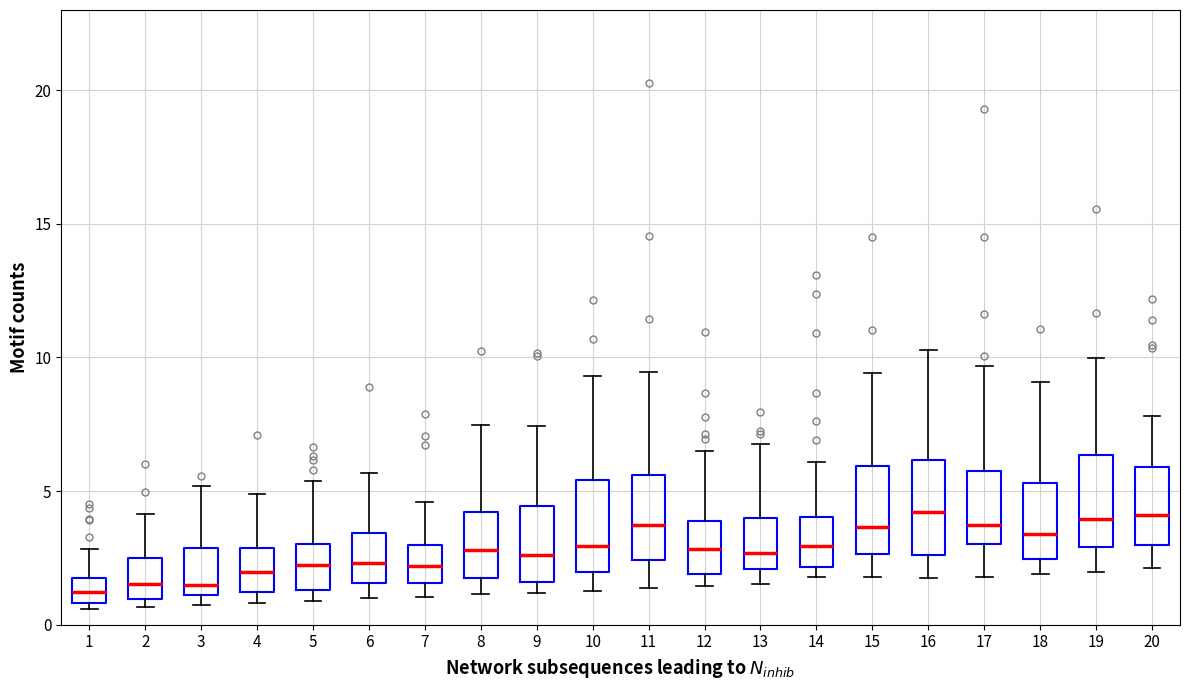

Where is the lower edge of the box at x = 8 on the y-axis? The values are not printed on the chart, so give them approximately, as read against the axis.

1.5